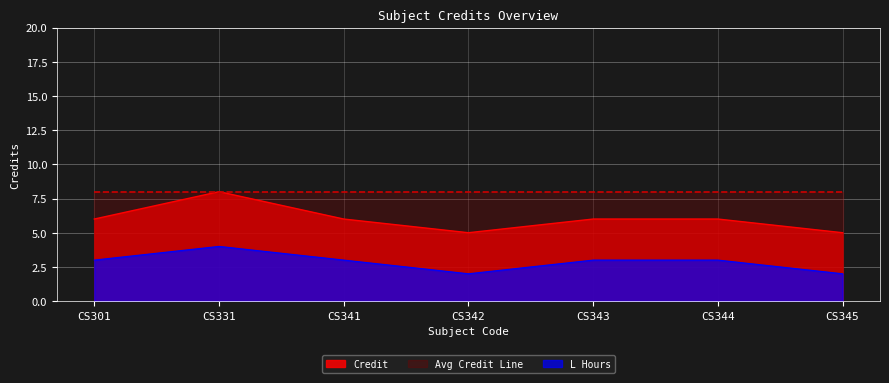

True or false: the data shows 6 at CS344.

True